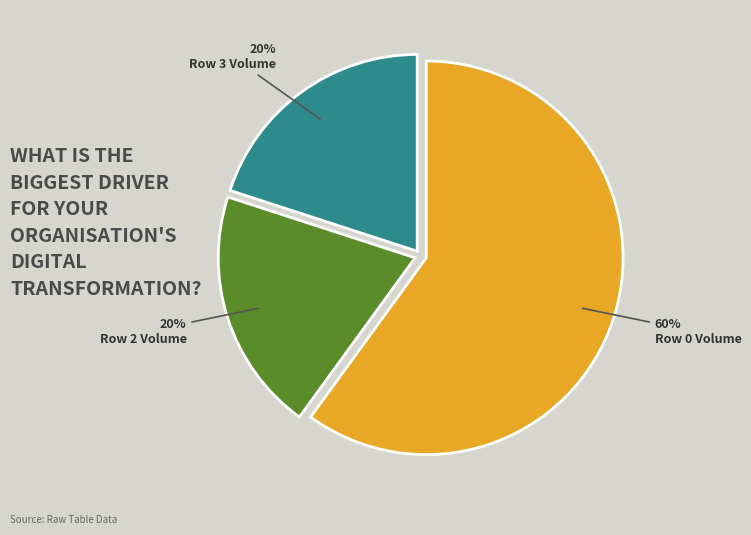

To the nearest percent, what portion does Row 0 Volume represent?

60%